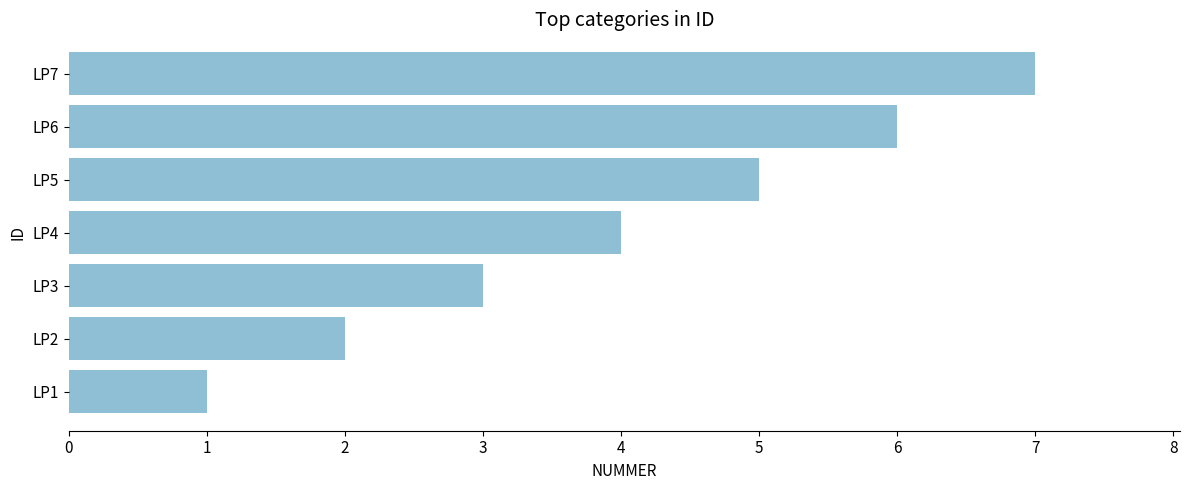

Does the chart contain any negative values?

No